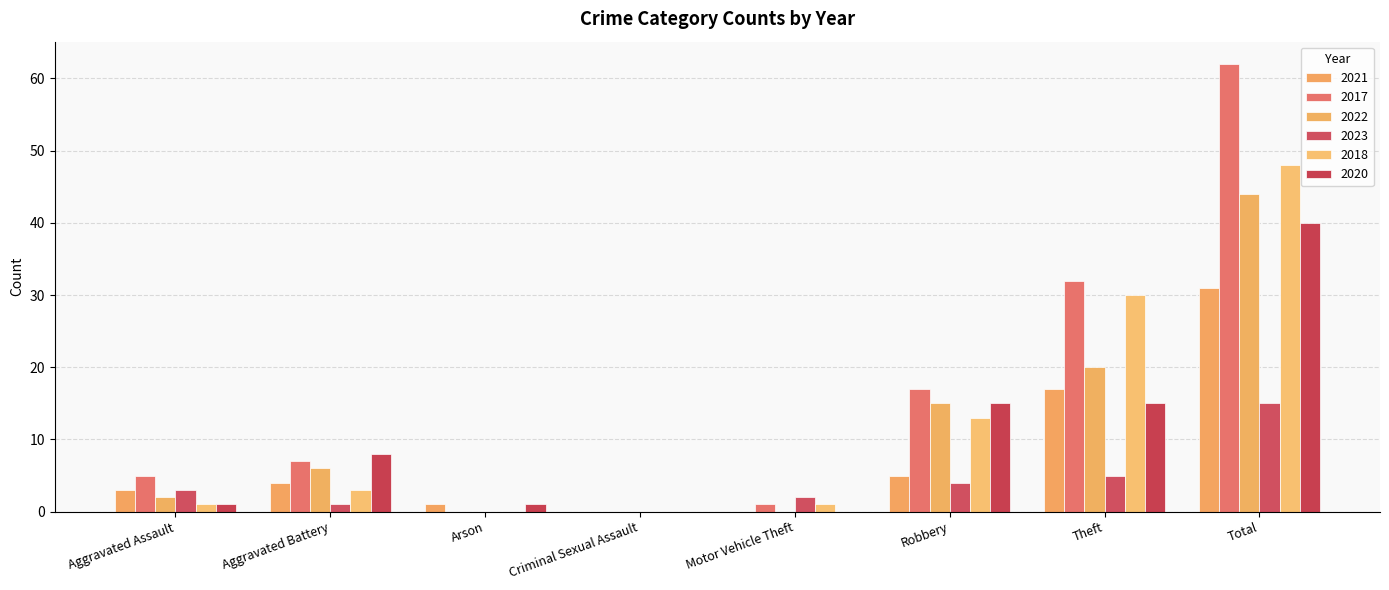

How many distinct data groups are displayed?

6